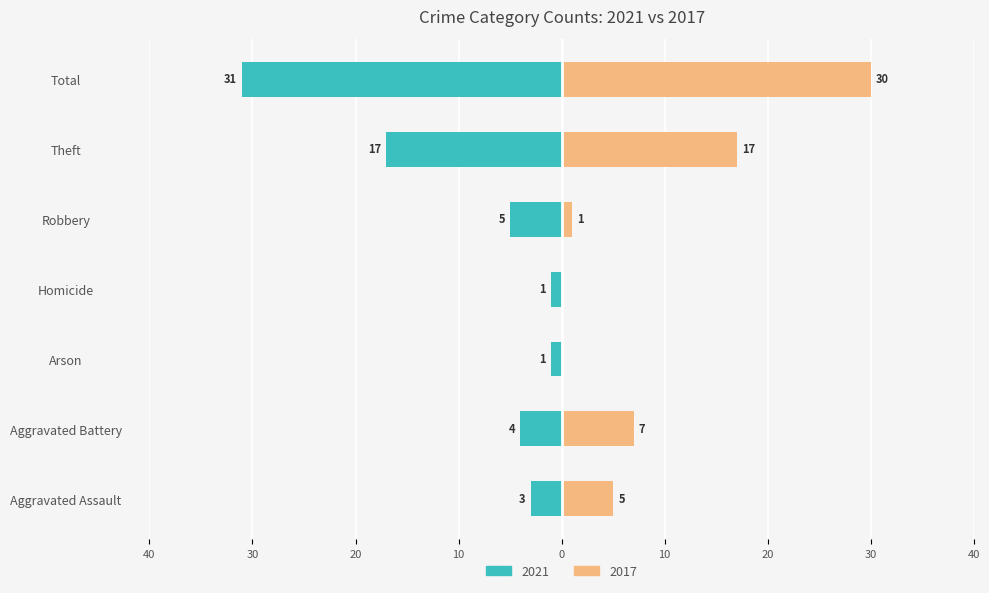

True or false: 2021 has a value of -31 at Total.

True